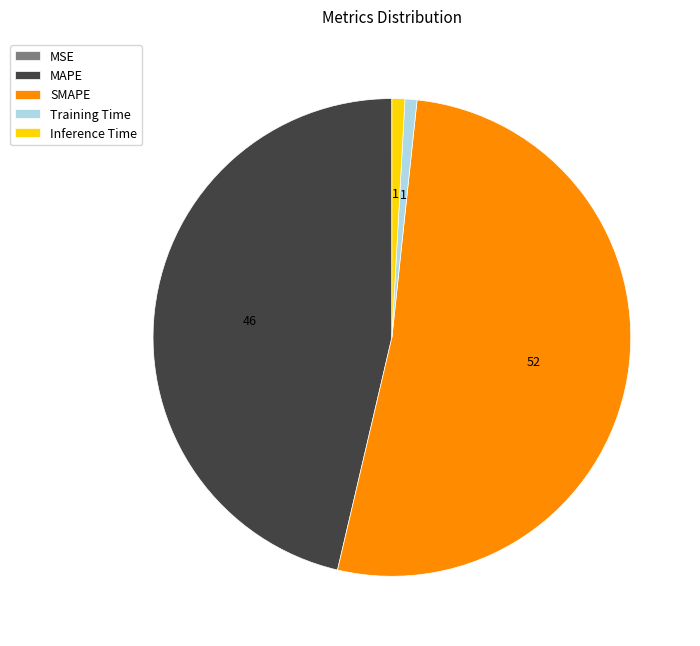

Is there a majority slice in this chart?

Yes